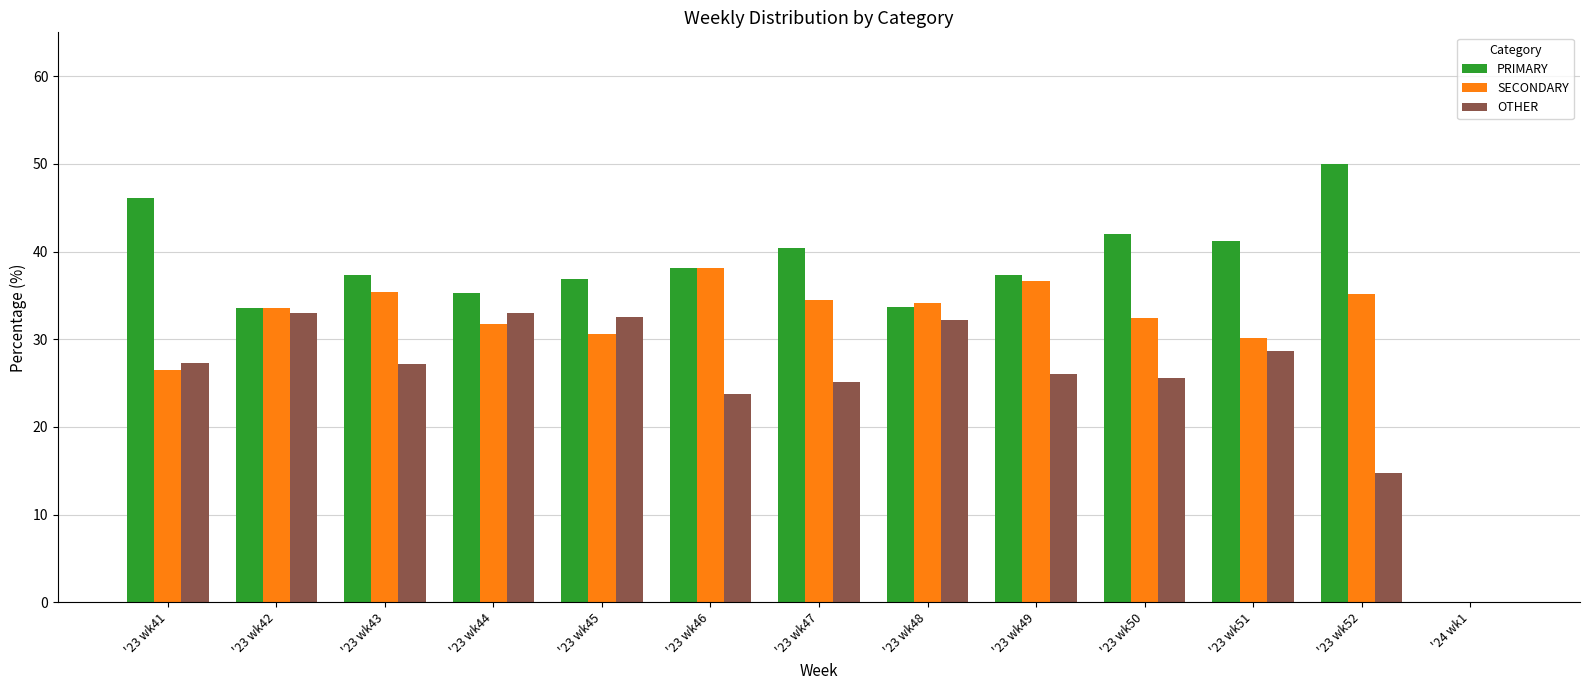

What is the greatest value displayed?

50.0